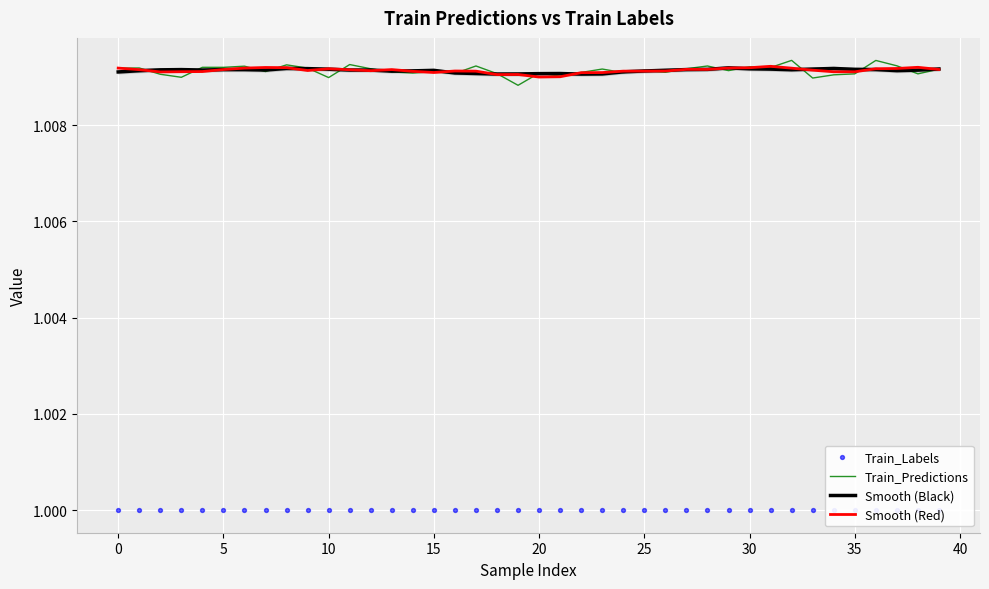

What are all the series names shown in the legend?

Train_Predictions, Smooth (Black), Smooth (Red), Train_Labels